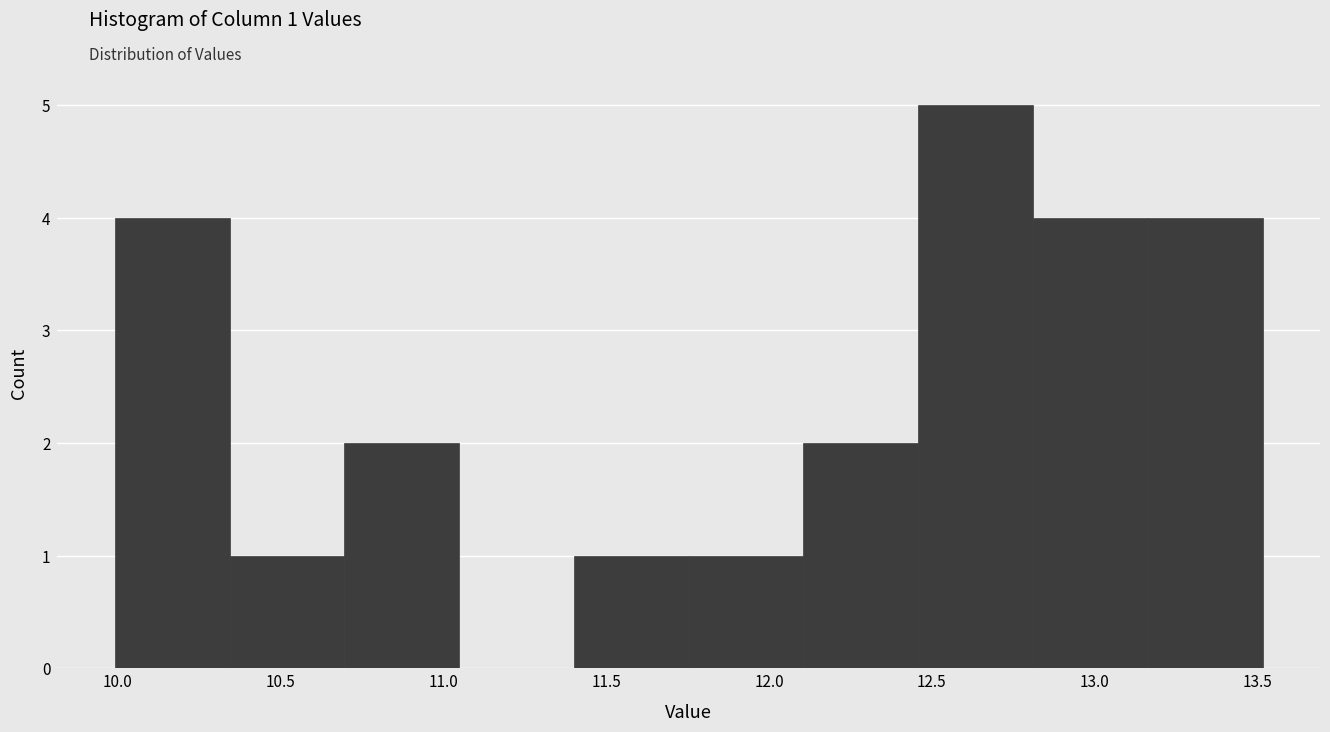

Which range on the x-axis has the tallest bar?

12.45 to 12.80